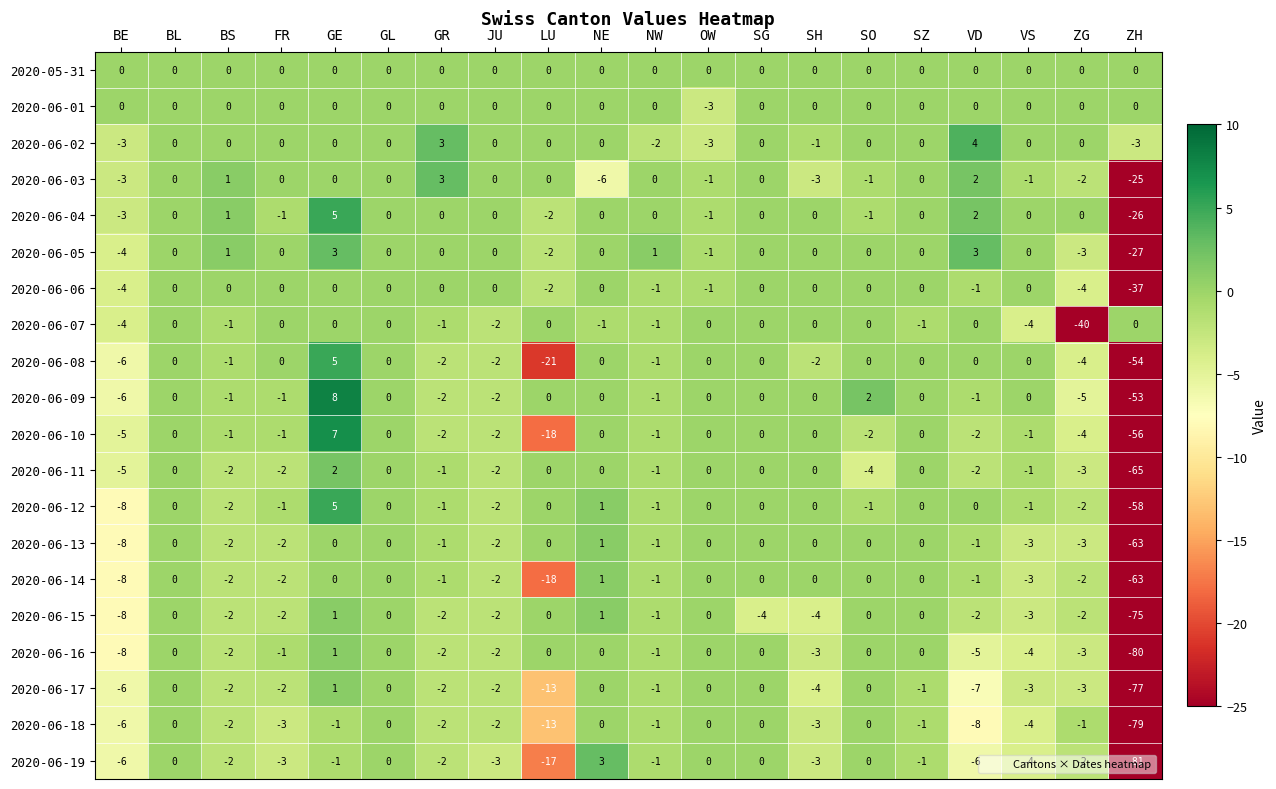

Which series has the largest total across all categories?

2020-05-31